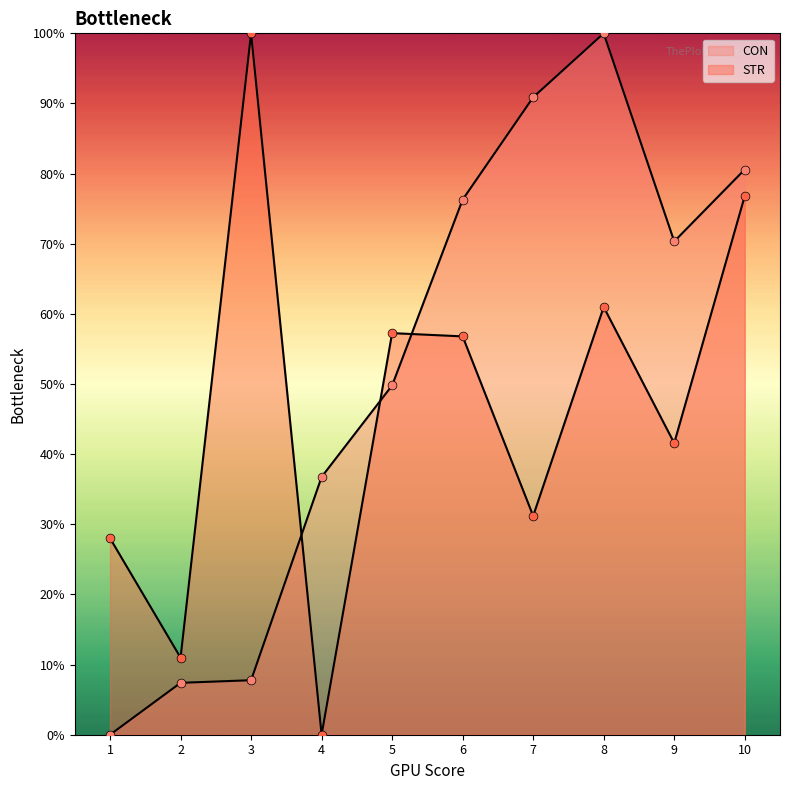

What are all the series names shown in the legend?

CON, STR